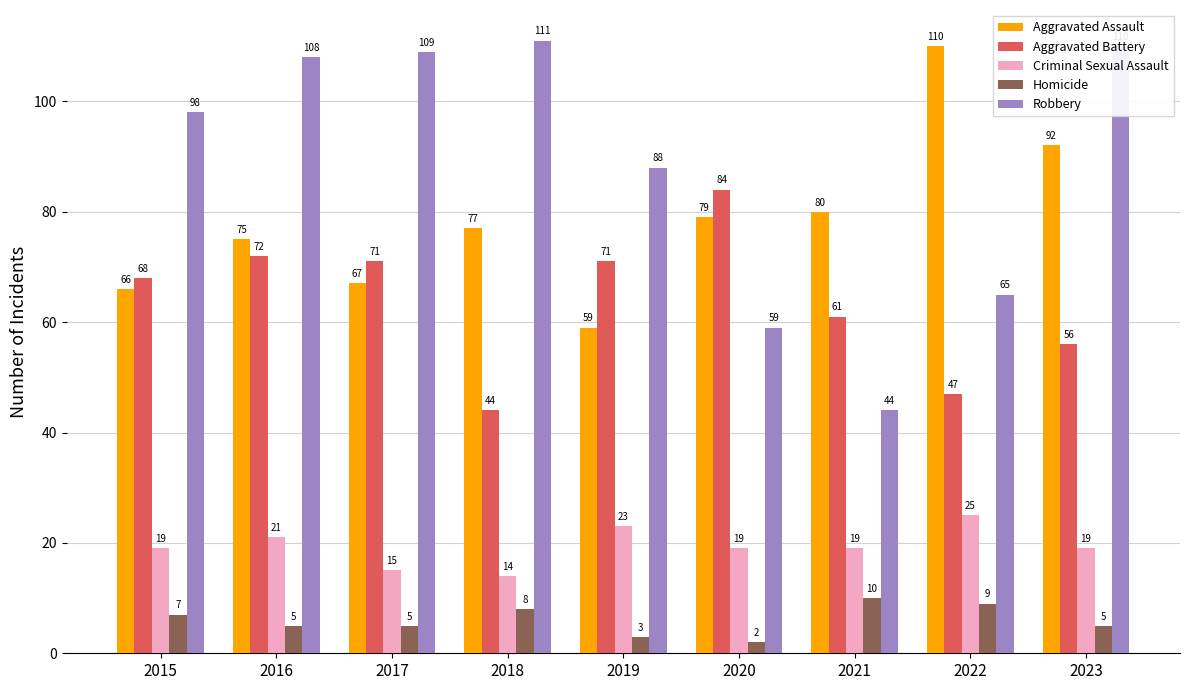

What is the difference between the Robbery values at 2023 and 2018?

1